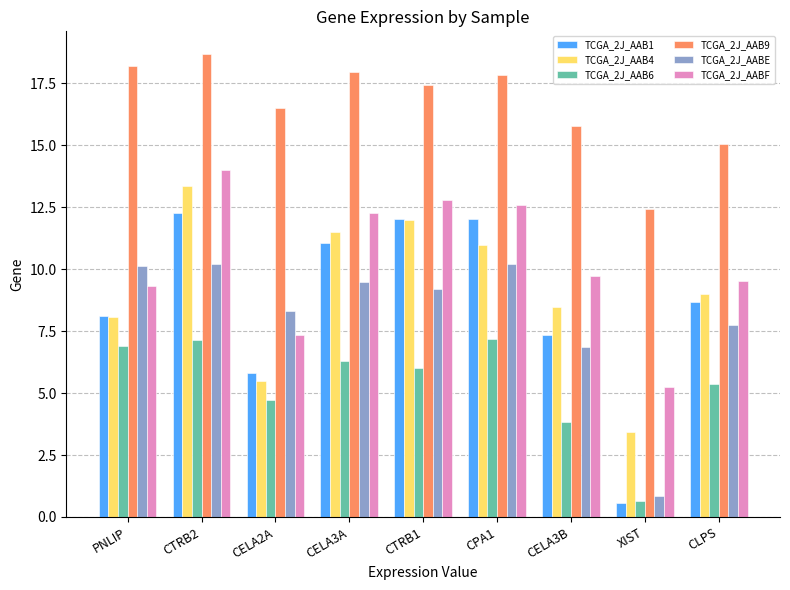

Is it true that TCGA_2J_AABF equals 12.3 at CELA3A?

True